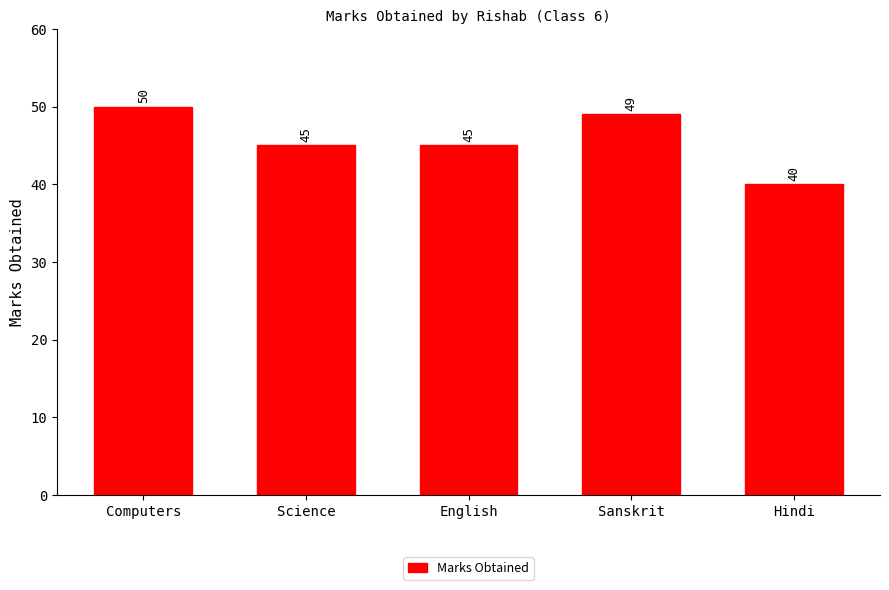

What is the difference between the maximum and minimum values?

10